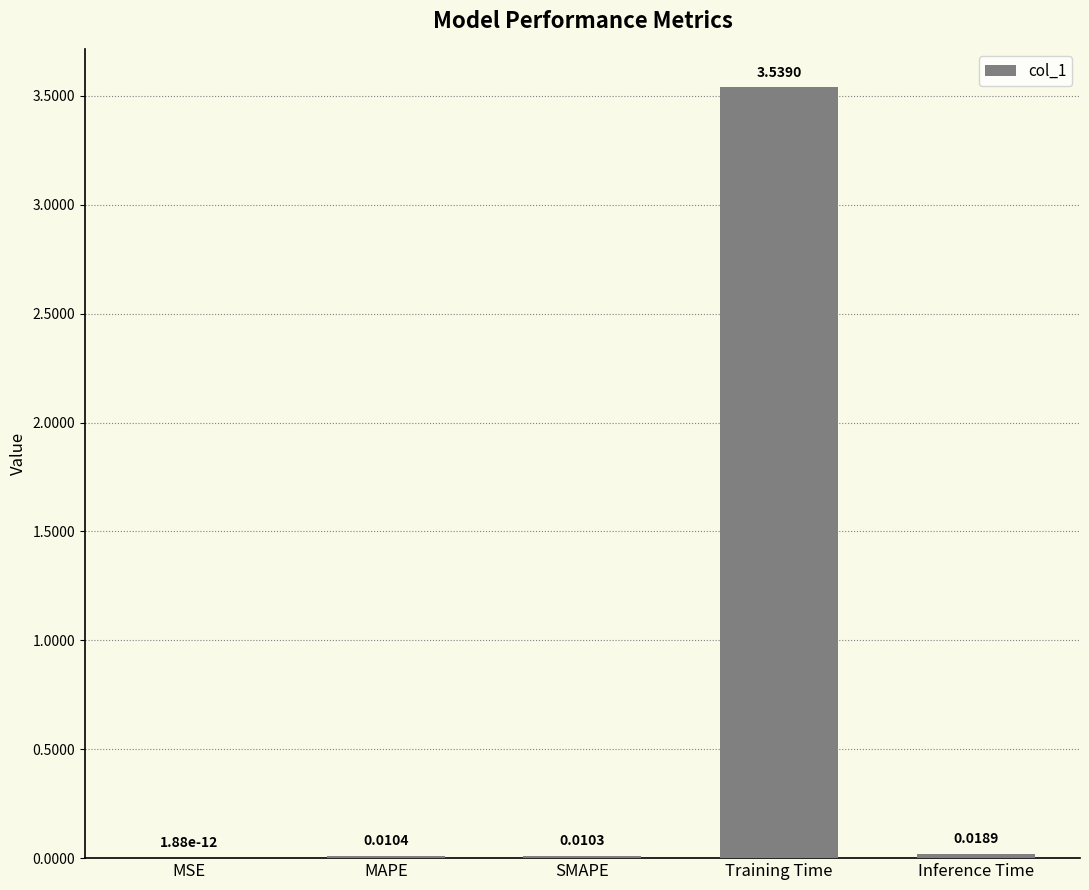

Where is the data nearest to the value 1?

Inference Time